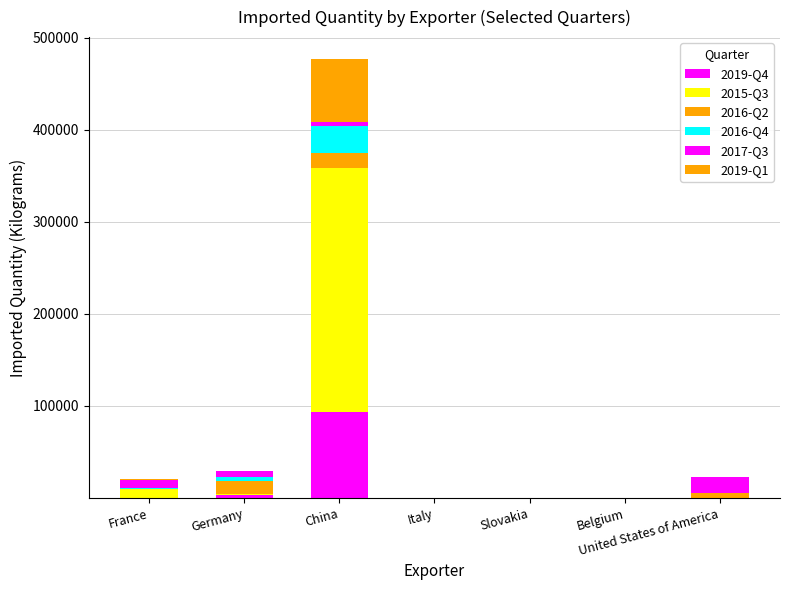

At which label does 2016-Q2 first exceed 119?

Germany